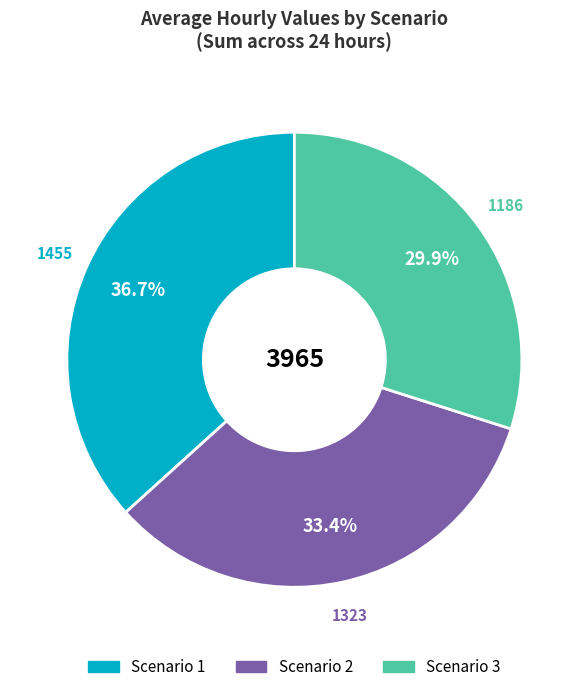

How much of the chart is everything except Scenario 3?

70.1%